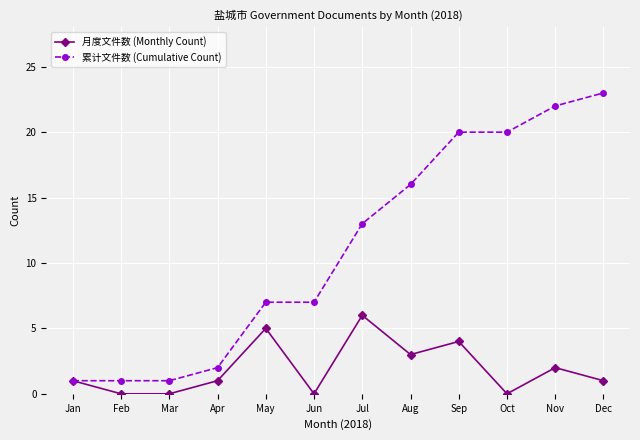

List the series in order of their overall mean, lowest first.

月度文件数 (Monthly Count), 累计文件数 (Cumulative Count)